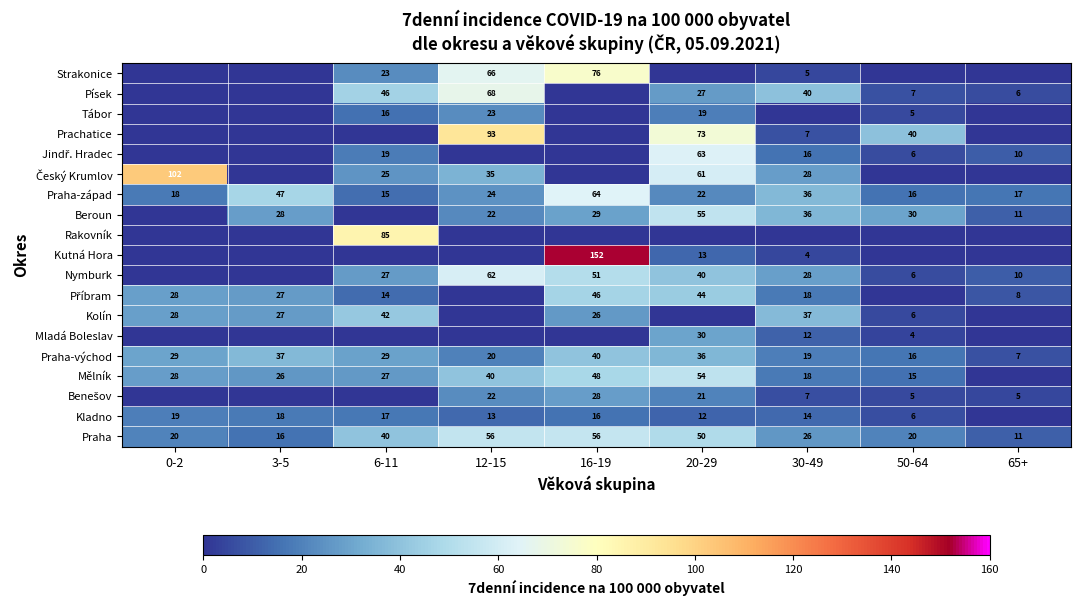

Which category has the highest value in the Praha-západ series?

16-19